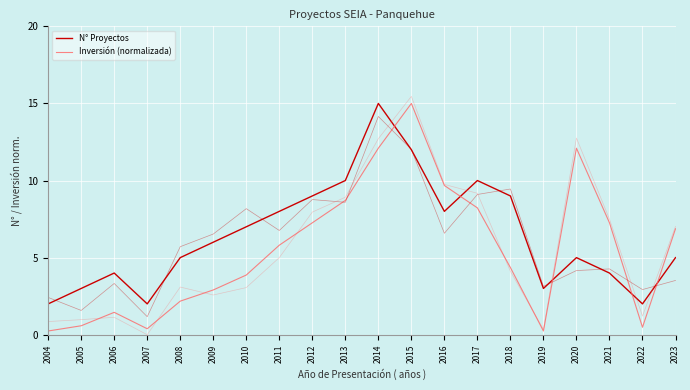

What is the approximate value of Inversión (normalizada) at 2019?

0.2